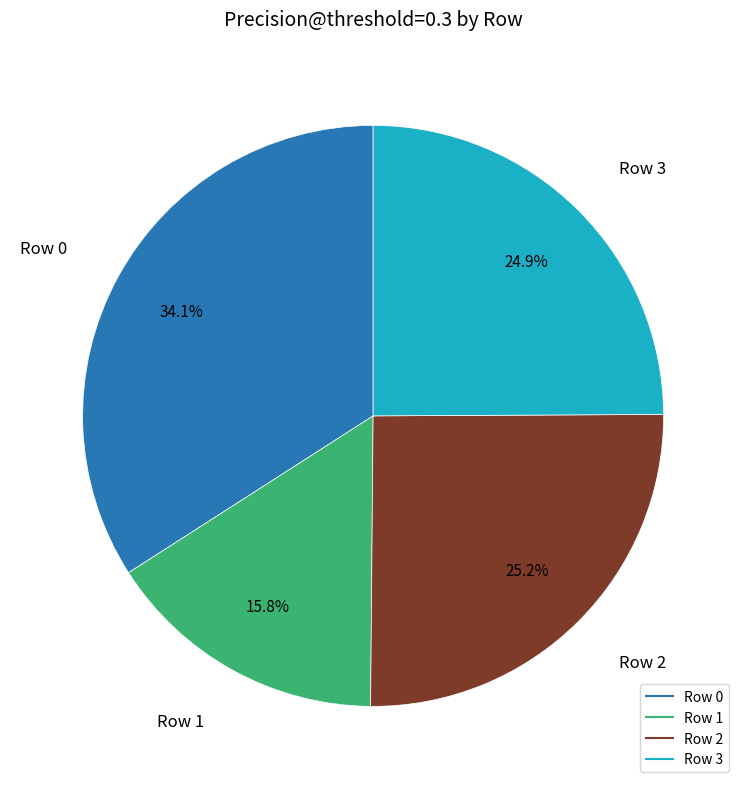

The Row 1 slice represents 5% of the pie. True or false?

False